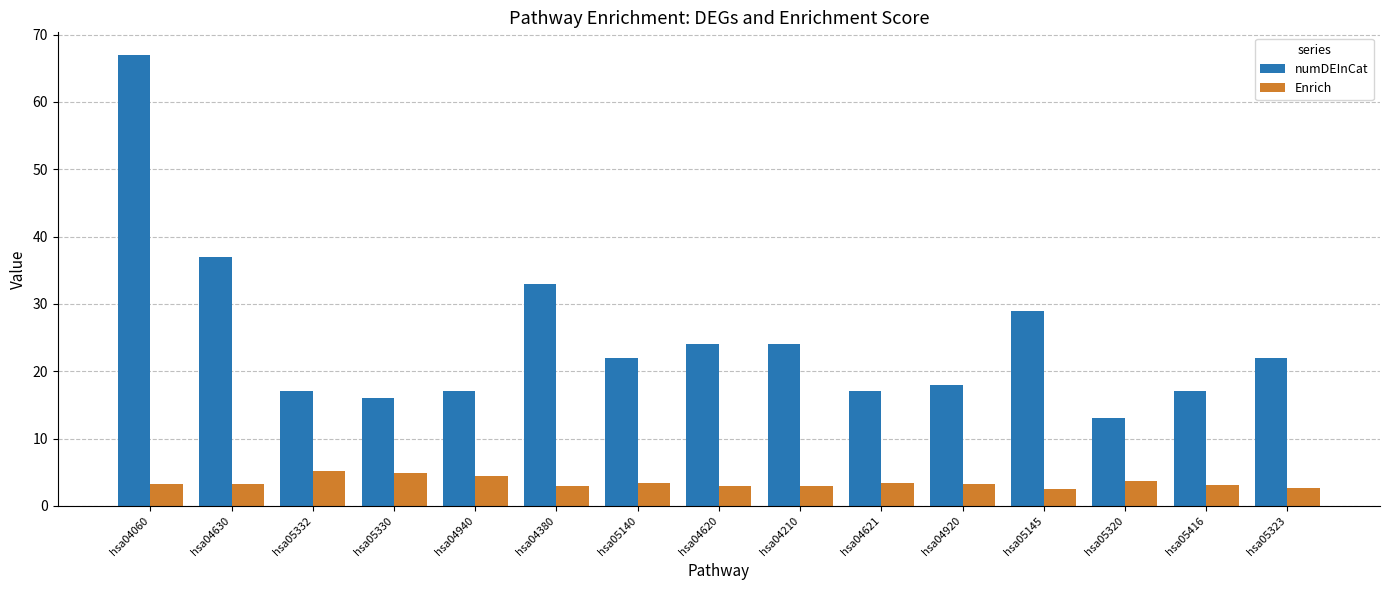

What is the average value of the Enrich series?

3.5